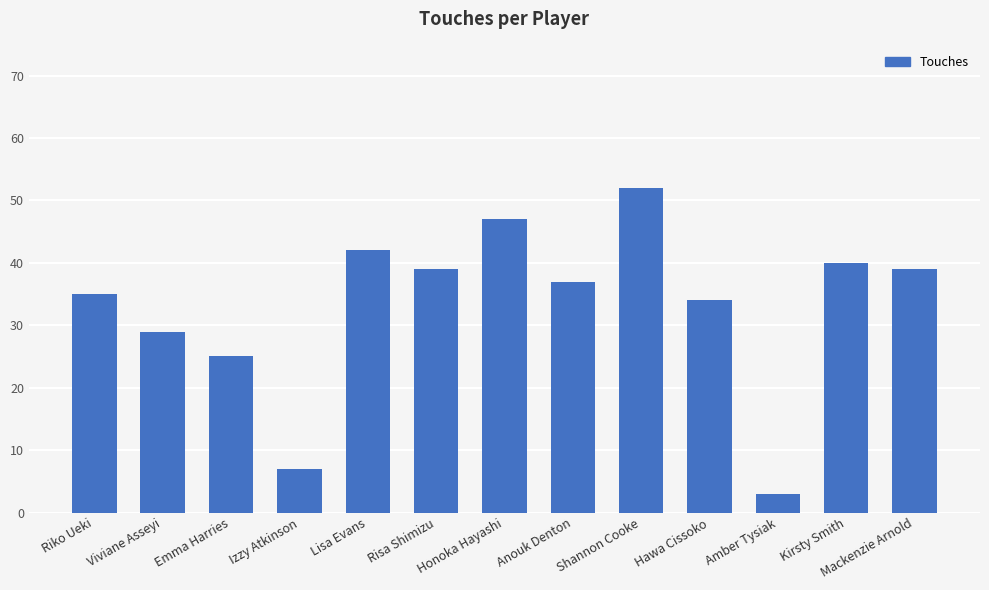

What position from the right is Lisa Evans?

9